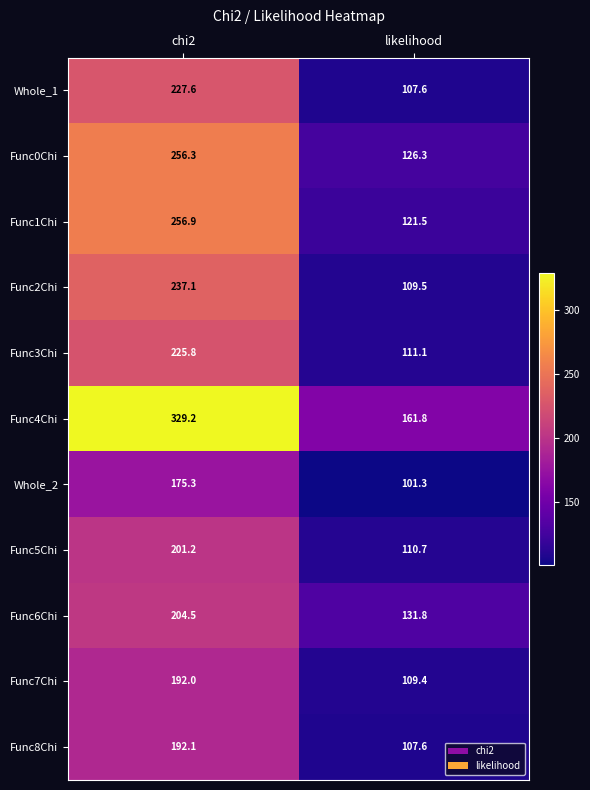

What is the sum of the Whole_2 values at likelihood and chi2?

276.6